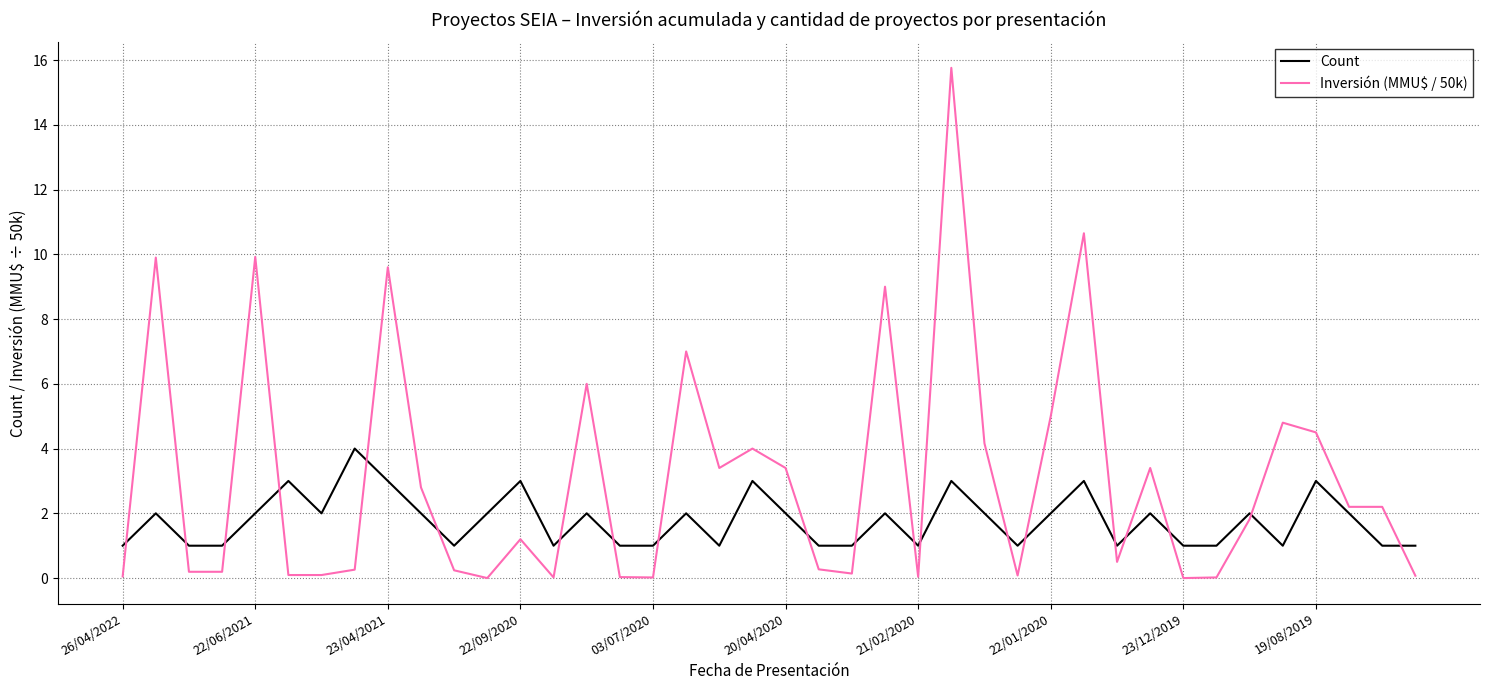

True or false: Count and Inversión (MMU$ / 50k) intersect in this chart.

True